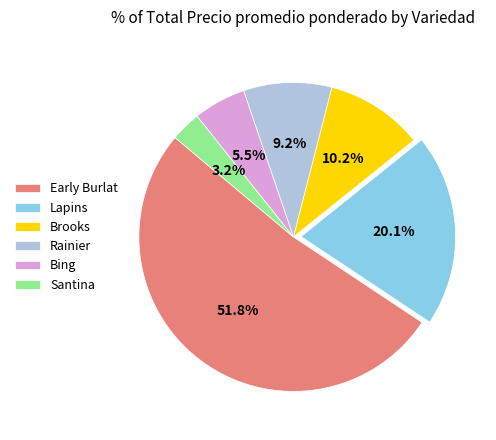

Which slice is the largest?

Early Burlat